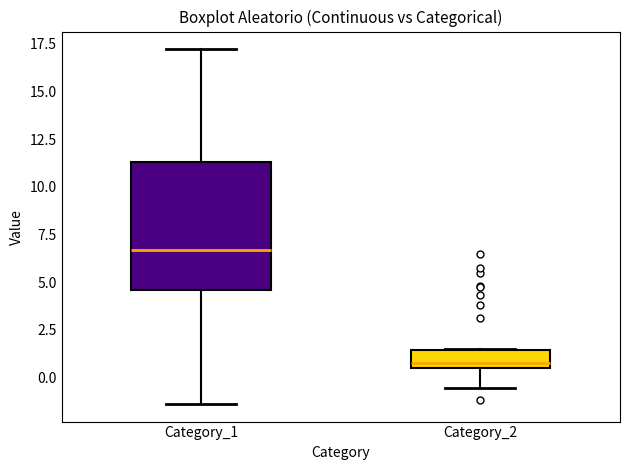

Where does the median line of the box for Category_1 sit on the y-axis? The values are not printed on the chart, so give them approximately, as read against the axis.

6.5